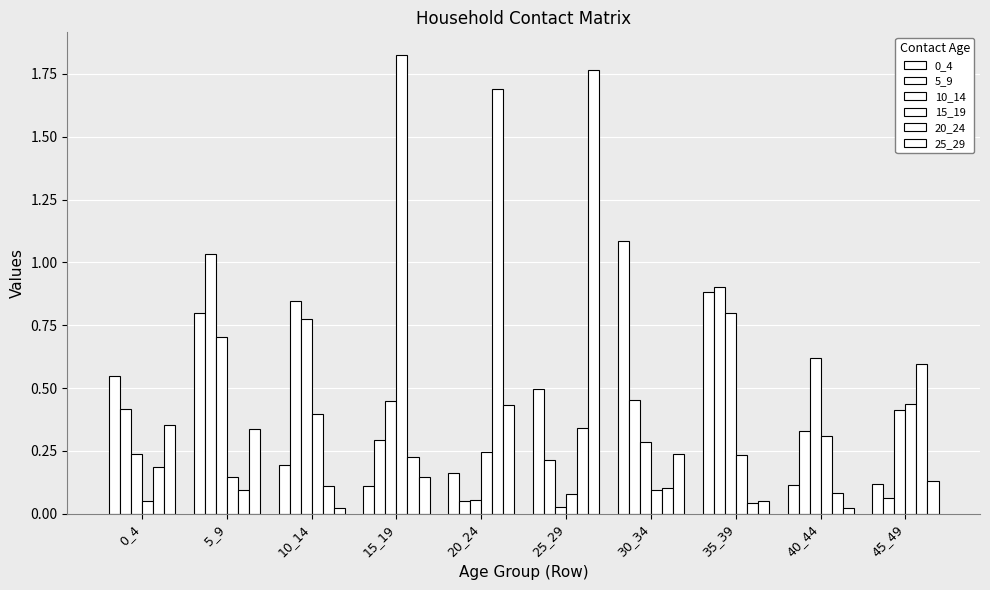

Are the bars horizontal?

No